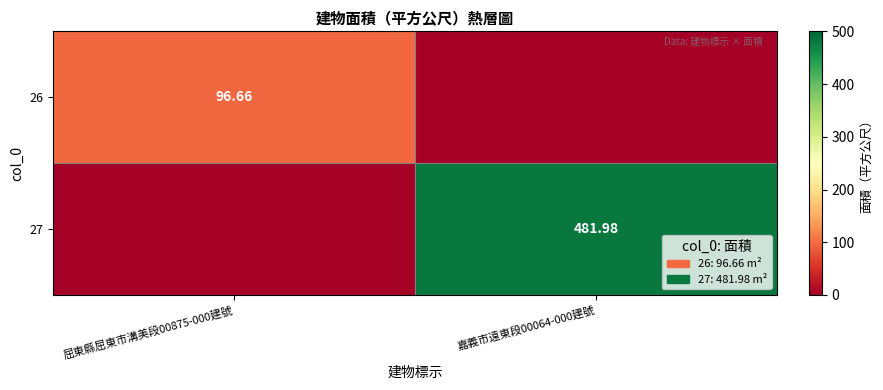

What is the difference between the maximum and minimum values in the 27 series?

482.0